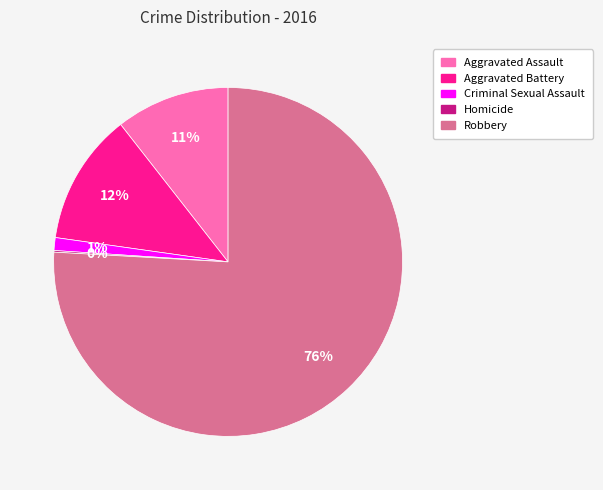

To the nearest percent, what portion does Aggravated Assault represent?

11%